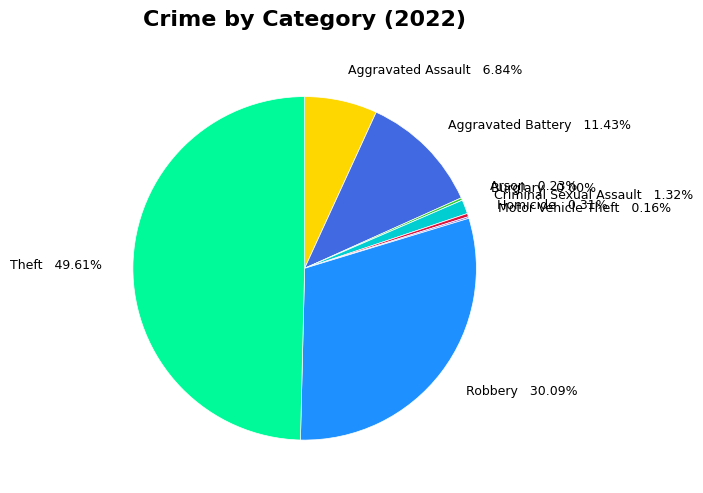

What is the ratio of the value at Aggravated Assault to the value at Robbery?

0.2